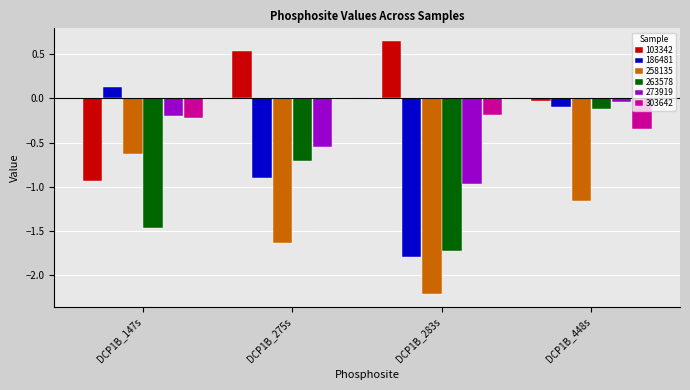

Which category has the highest value across all series?

DCP1B_283s